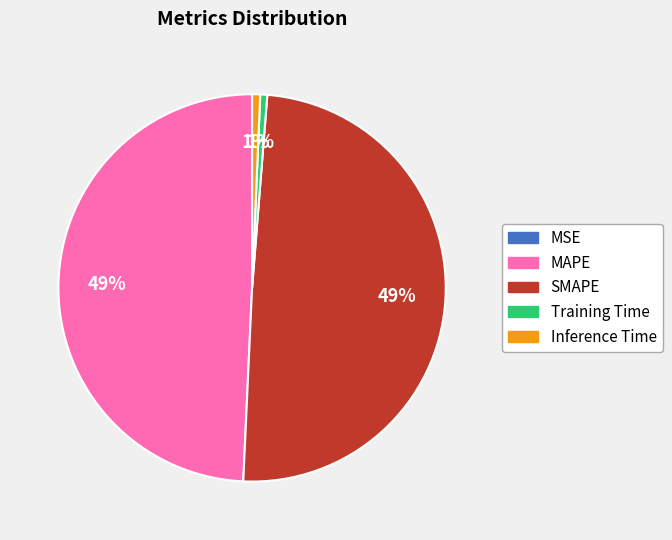

Combined, do Training Time and Inference Time account for over 50%?

No